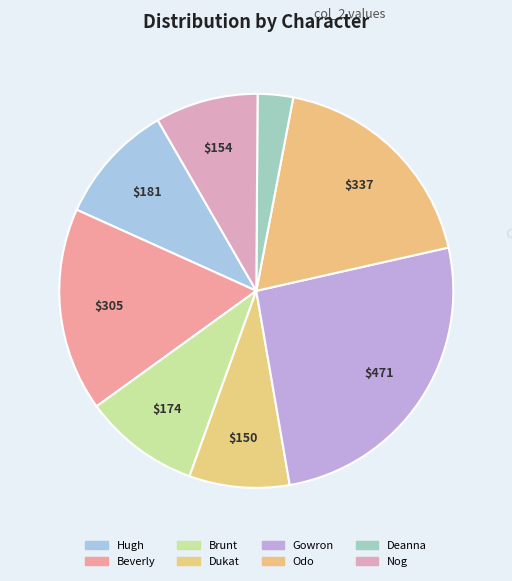

Count the number of slices in the pie.

8